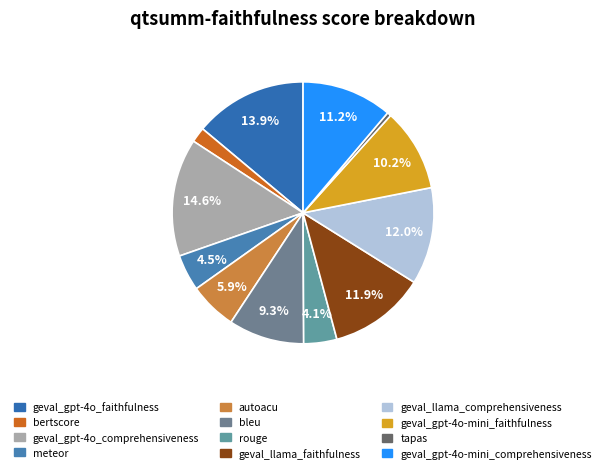

Is geval_llama_comprehensiveness the majority of the pie?

No